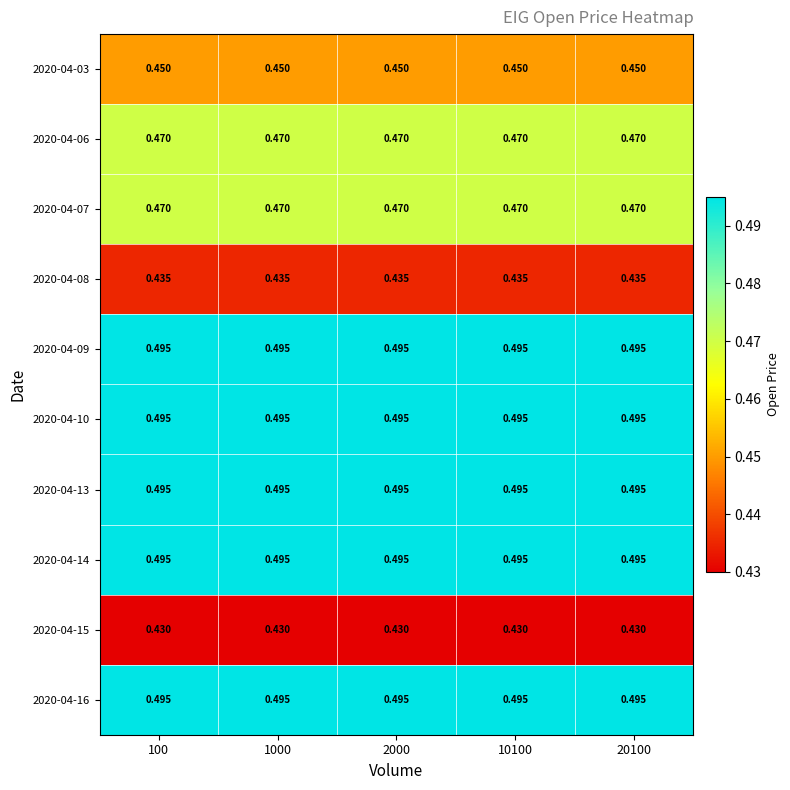

At how many categories does at least one series exceed 0?

5